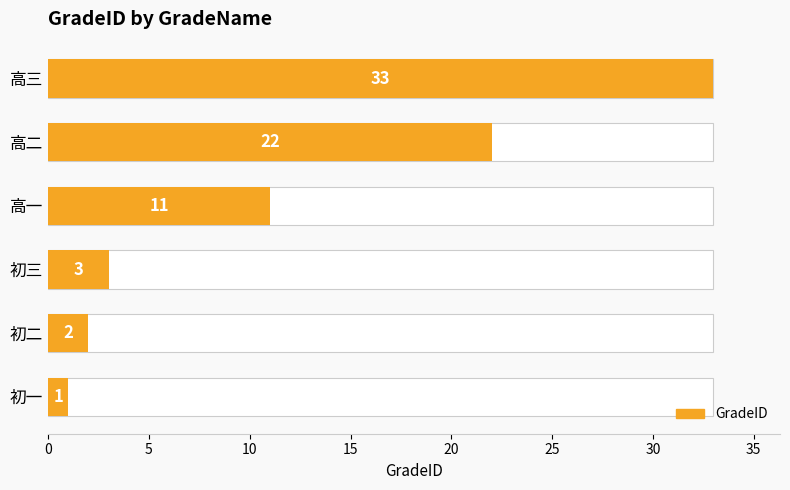

Reading left to right, transcribe all the data shown in this chart.

1	2	3	11	22	33